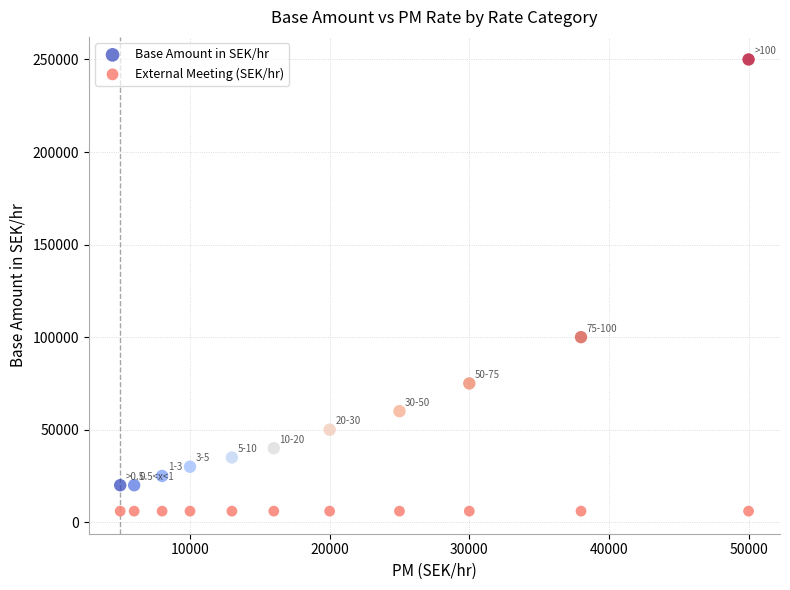

Which series contains the highest Y value?

Base Amount in SEK/hr